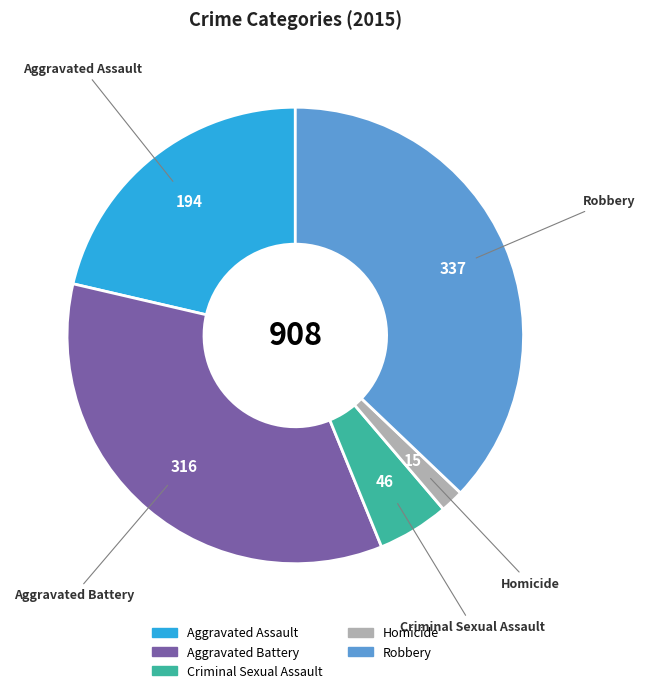

True or false: Aggravated Assault accounts for 27% of the total.

False